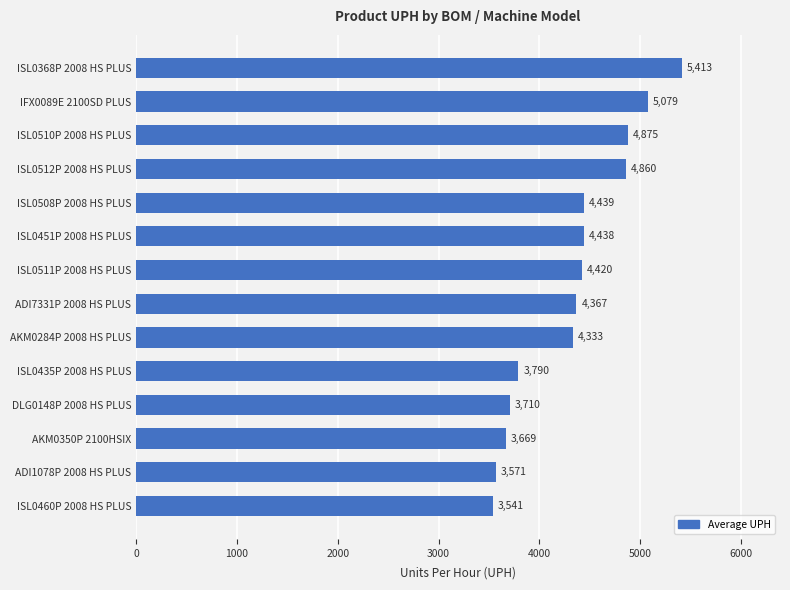

Between AKM0284P 2008 HS PLUS and AKM0350P 2100HSIX, which is larger?

AKM0284P 2008 HS PLUS